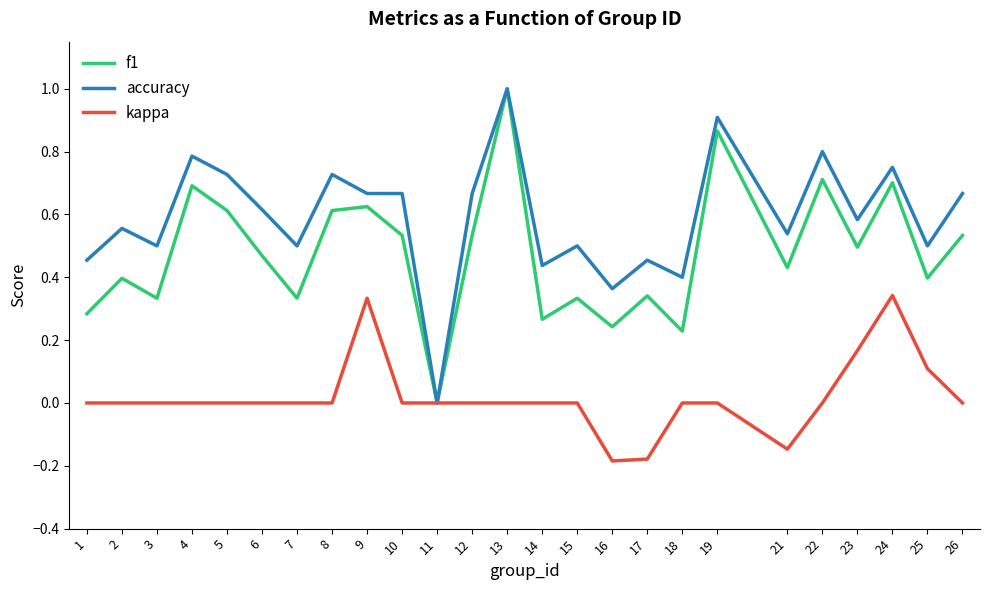

Which series changed the most between 16 and 19?

f1